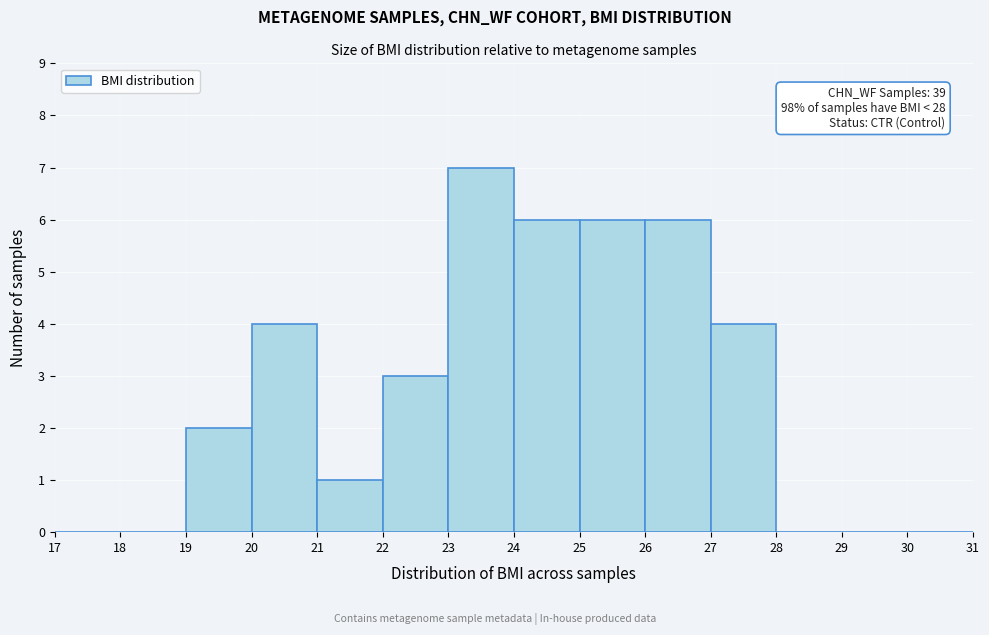

Which range on the x-axis has the tallest bar?

23 to 24